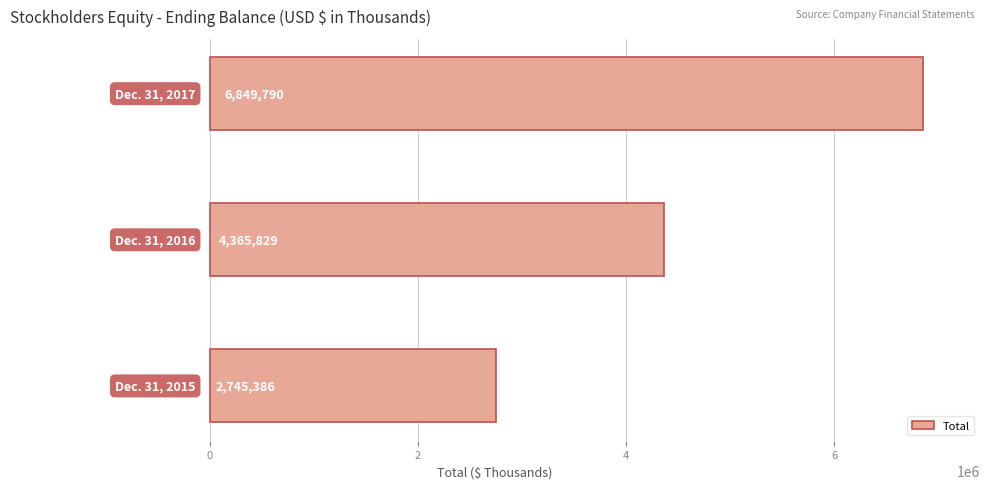

How many bars are there in total?

3